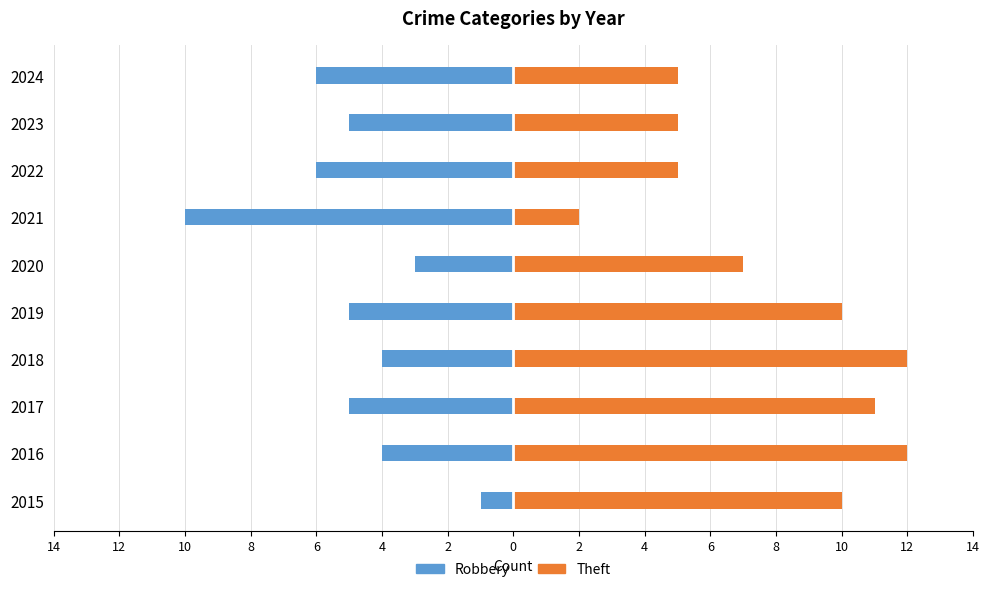

What is the sum of the Robbery values at 2023 and 2016?

-9